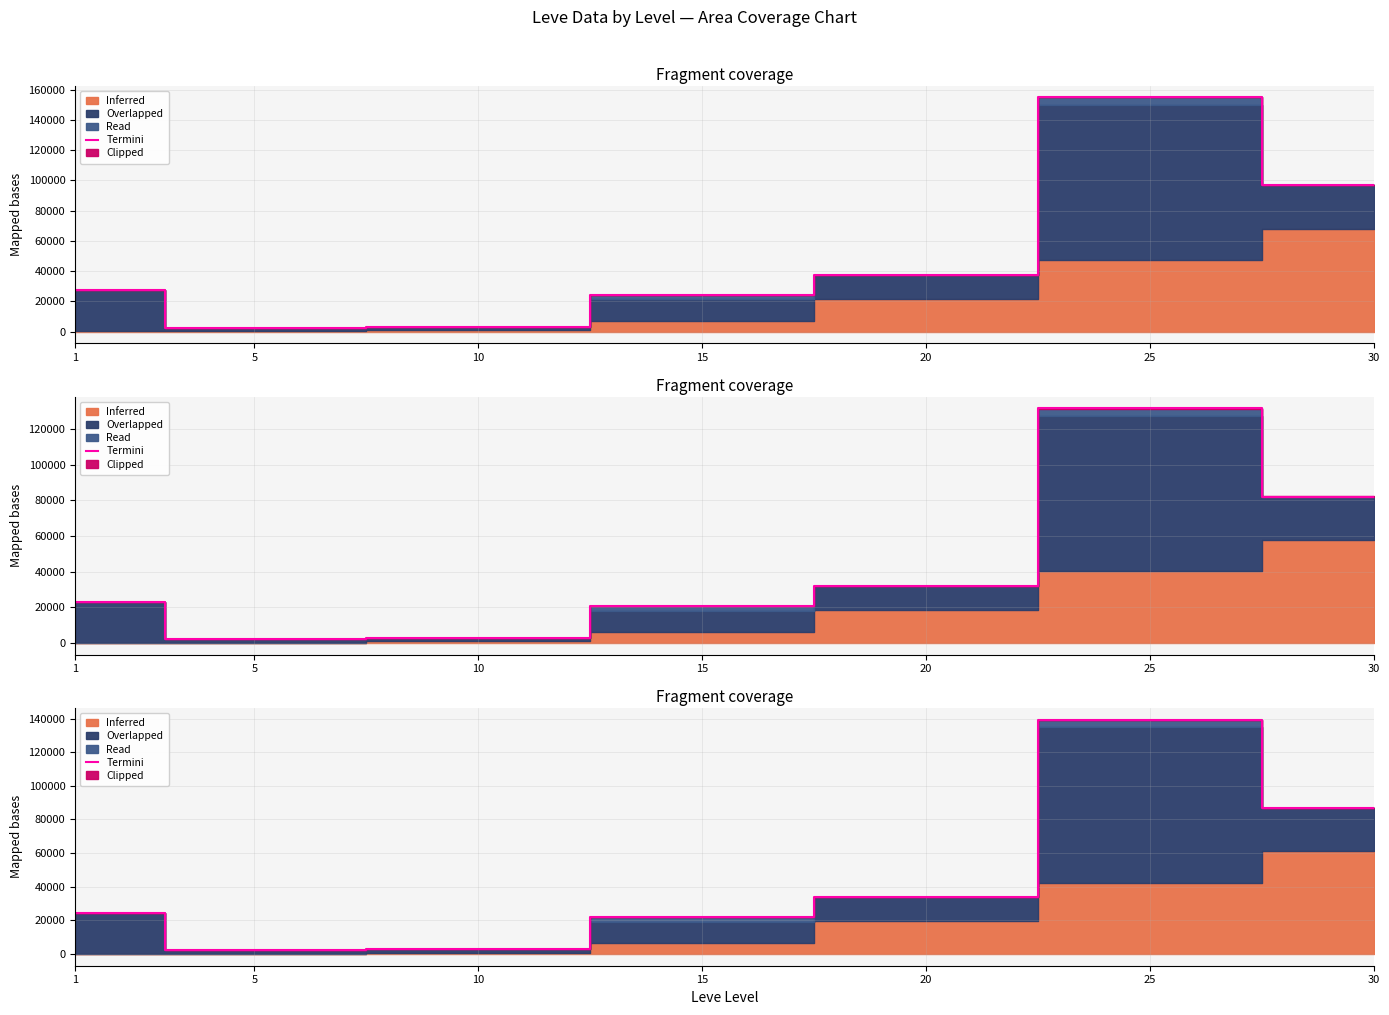

What is the ratio of the value at 1 to the value at 20?

0.7